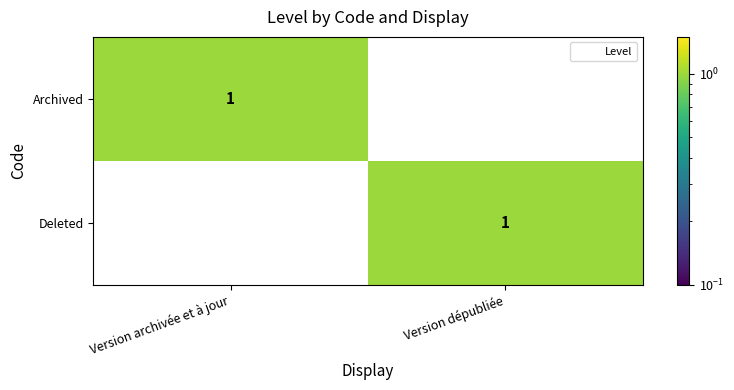

At which label does Deleted reach its peak?

Version dépubliée